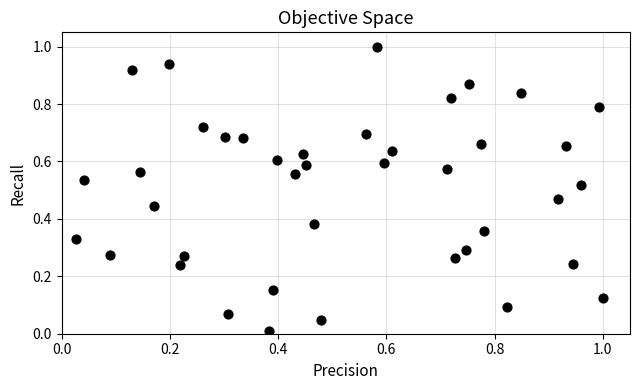

What is the range of Y values (max minus min)?

1.0